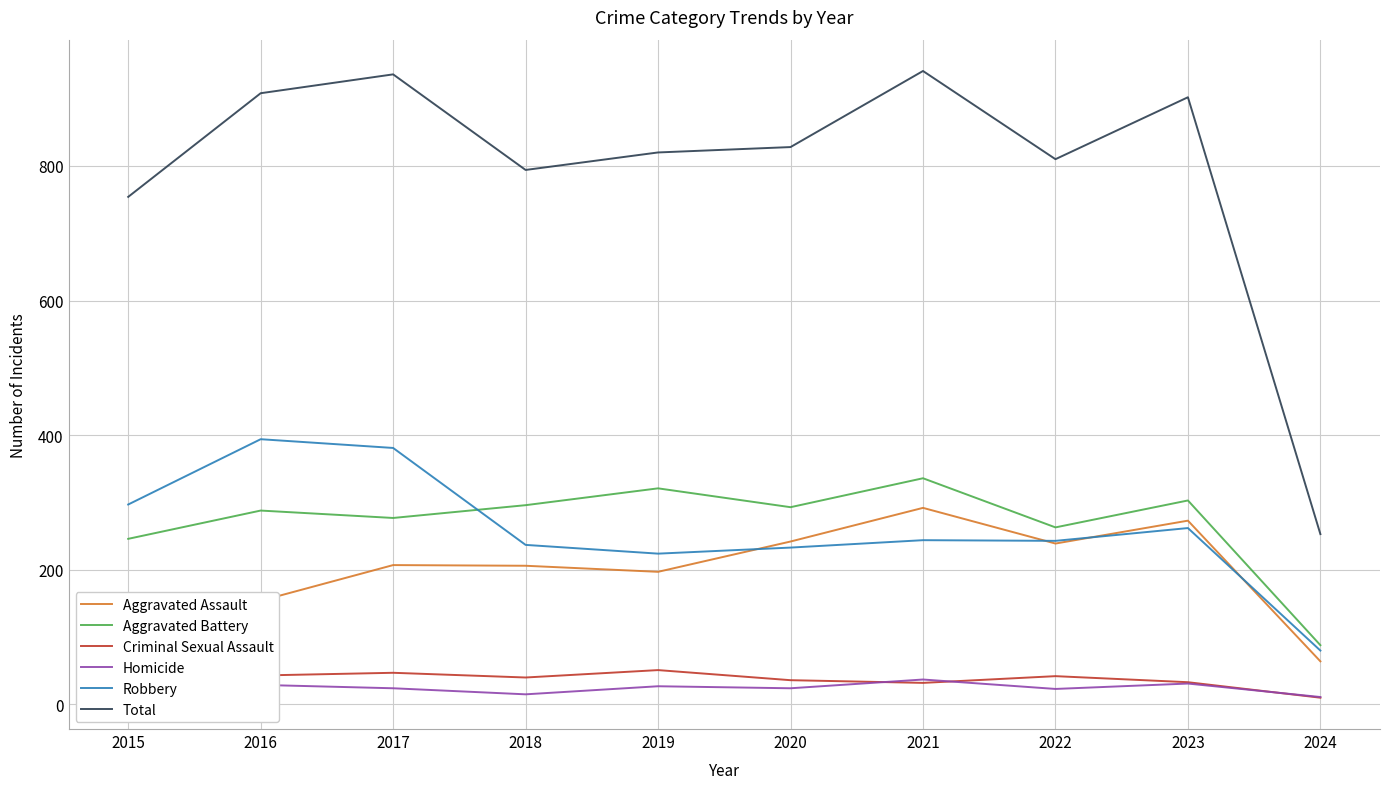

What is the minimum value for Homicide?

11